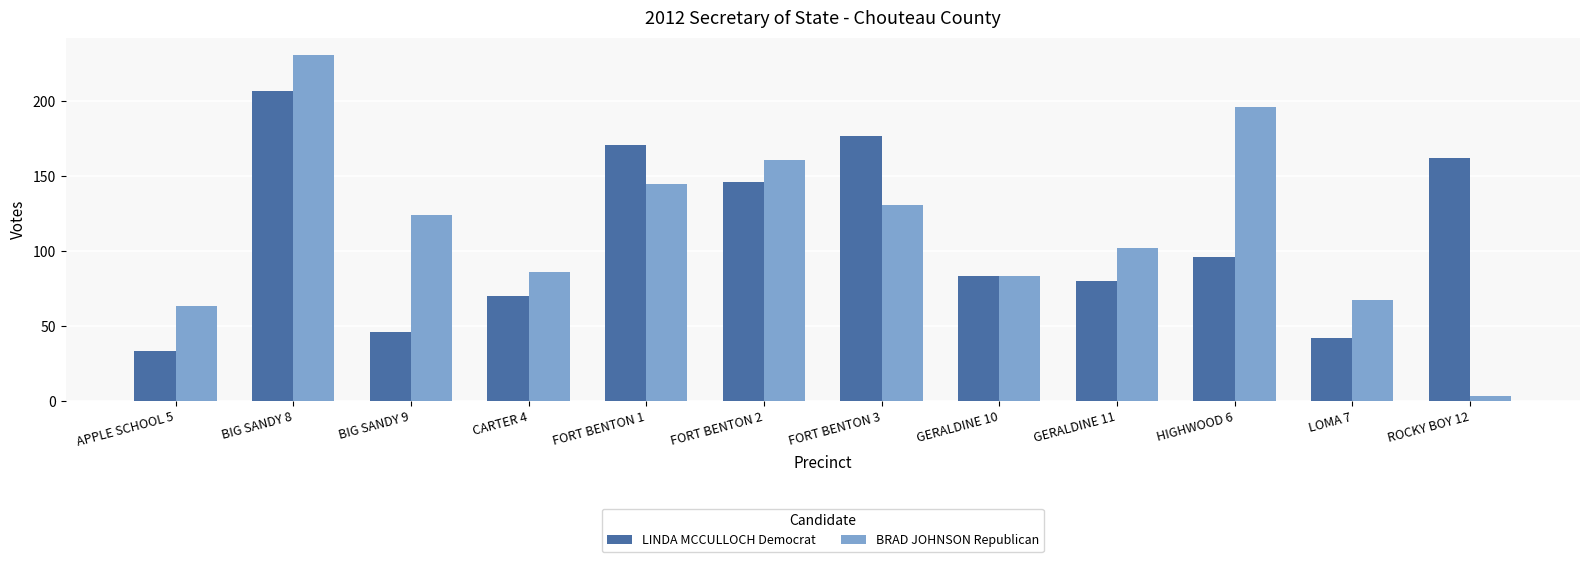

The value of LINDA MCCULLOCH Democrat at APPLE SCHOOL 5 is 46. True or false?

False